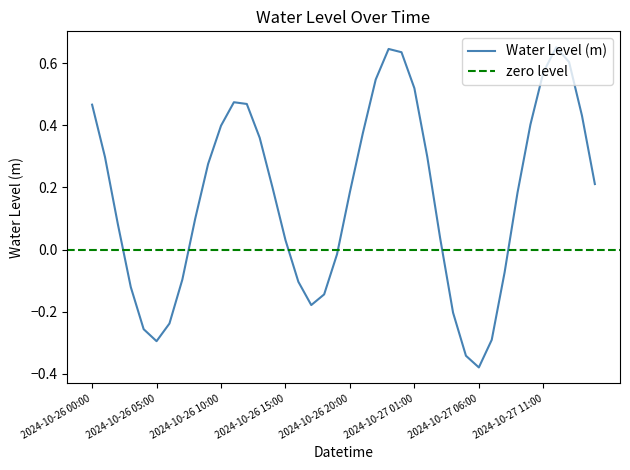

What is the label of the 12th point from the left?

2024-10-26 11:00